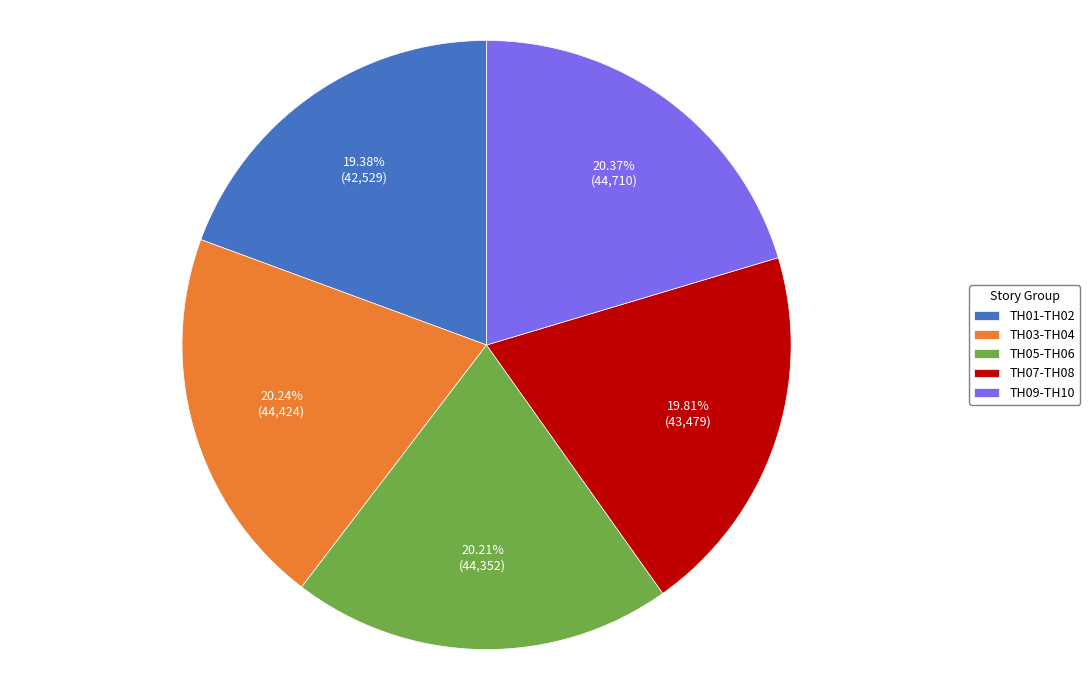

Do TH05-TH06 and TH01-TH02 together represent more than half of the pie?

No